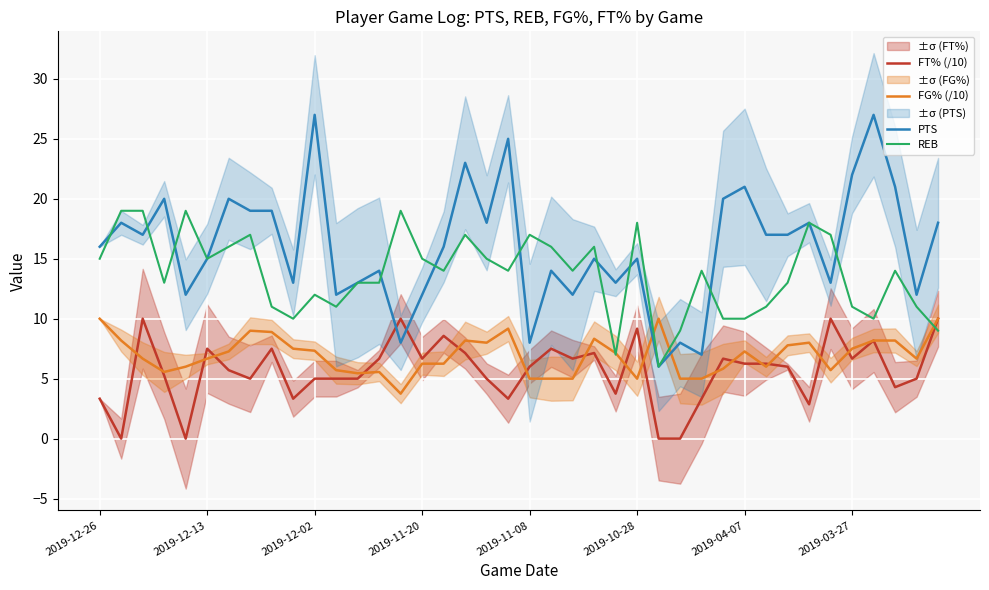

In FG% (/10), how many points are lower than both neighbors (excluding endpoints)?

8